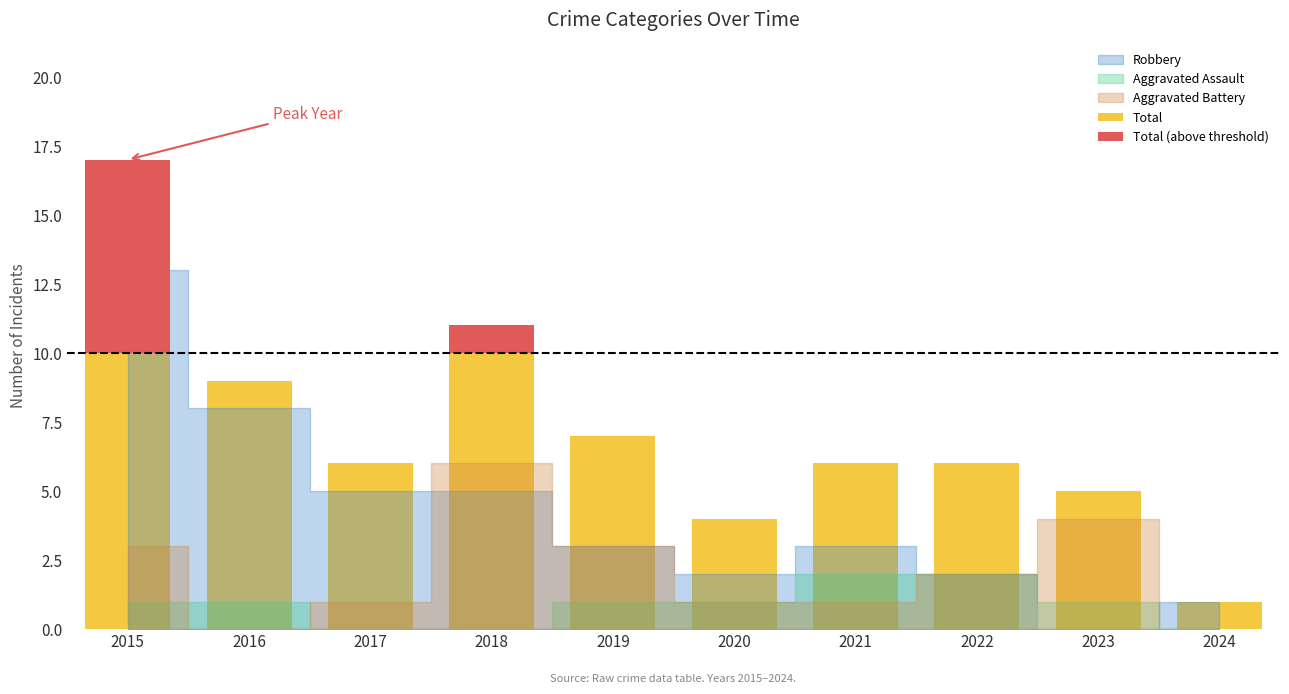

What is the value of the Total bar at the 9th from the left?

5